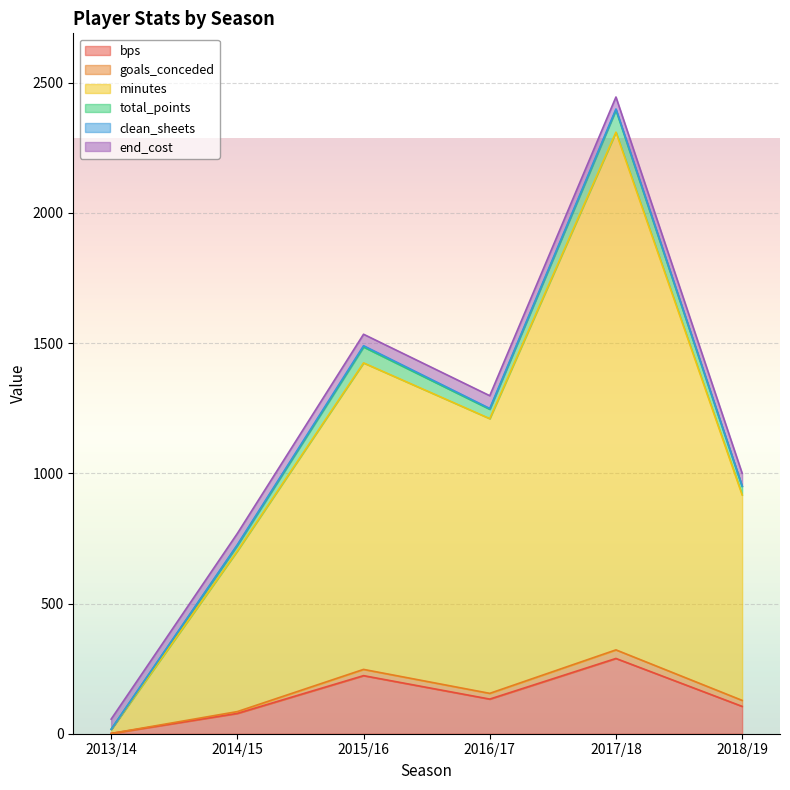

Between 2013/14 and 2017/18, which series saw the biggest shift?

minutes